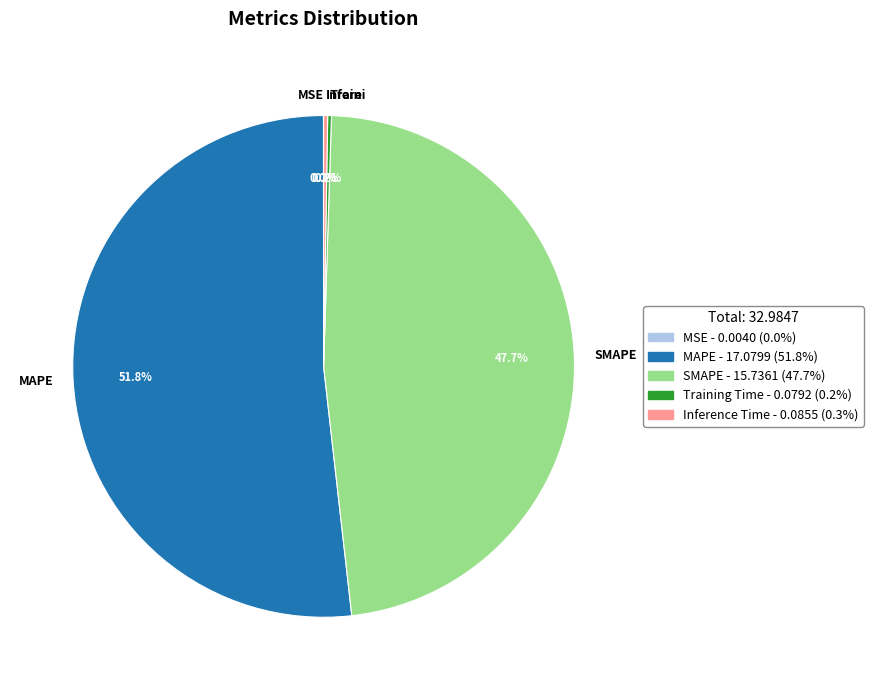

Is MAPE the majority of the pie?

Yes